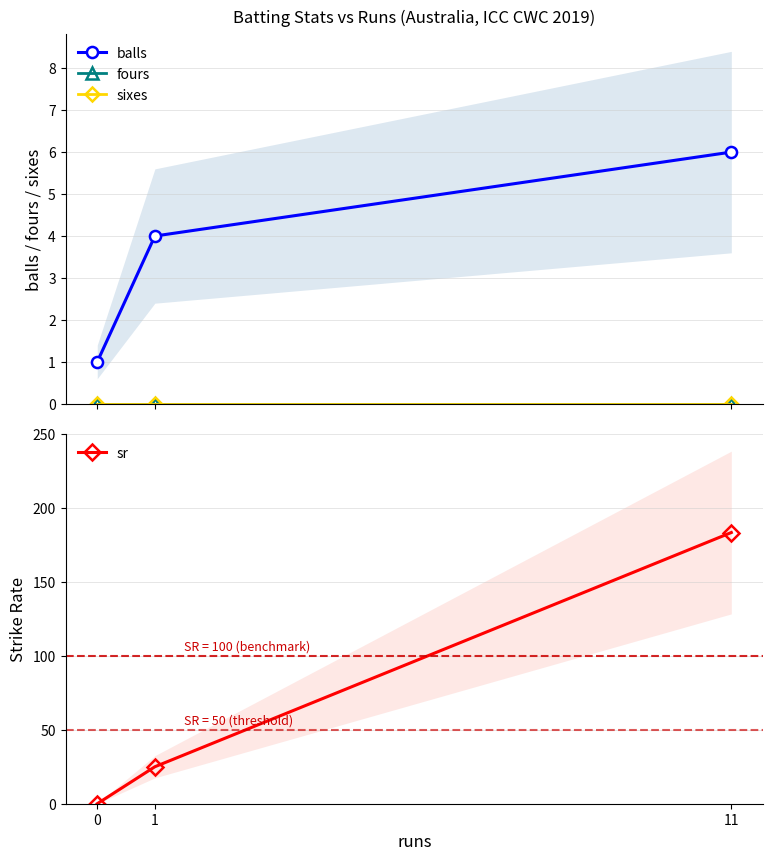

What is the difference between the highest and lowest values at 11?

183.3